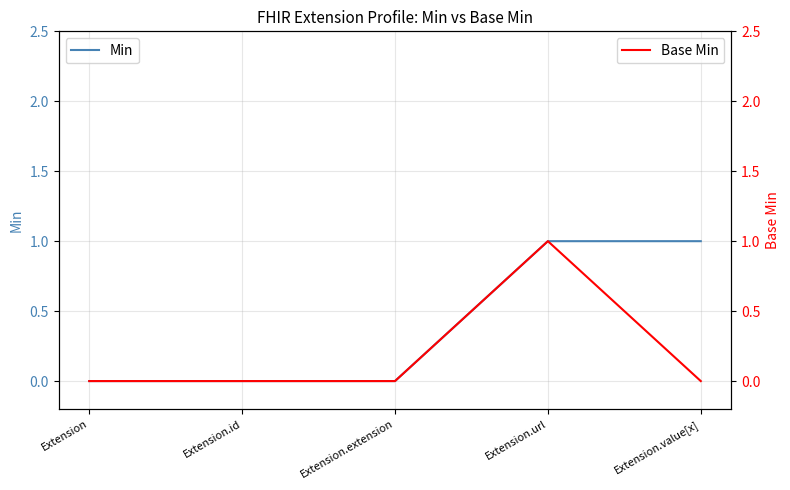

Is the value of Base Min at Extension.id greater than the value of Min at Extension.value[x]?

No